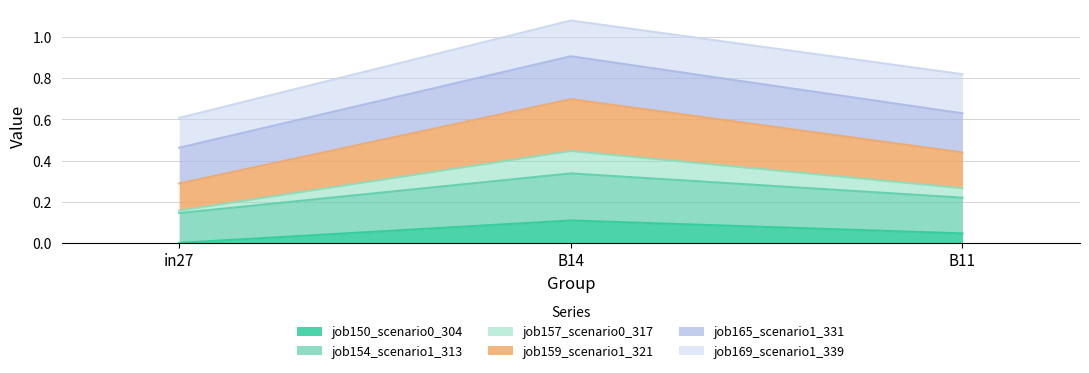

Which category has the lowest value in the job150_scenario0_304 series?

in27